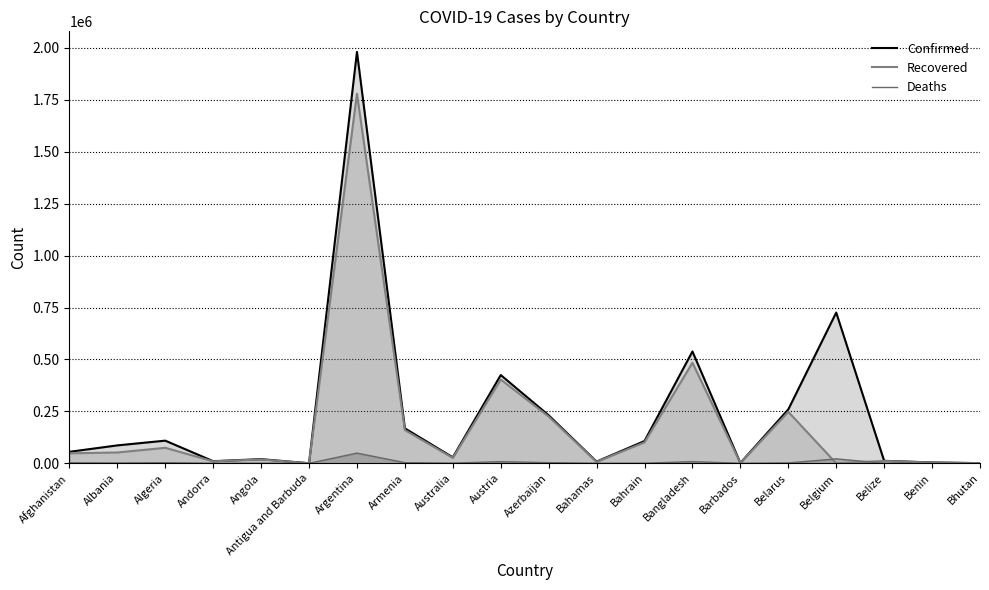

At which category is the sum across all series the highest?

Argentina